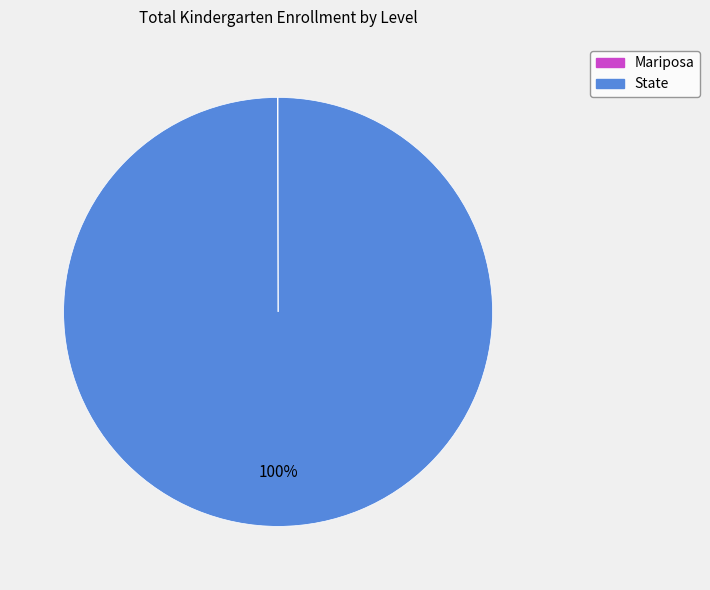

The State slice represents 100% of the pie. True or false?

True